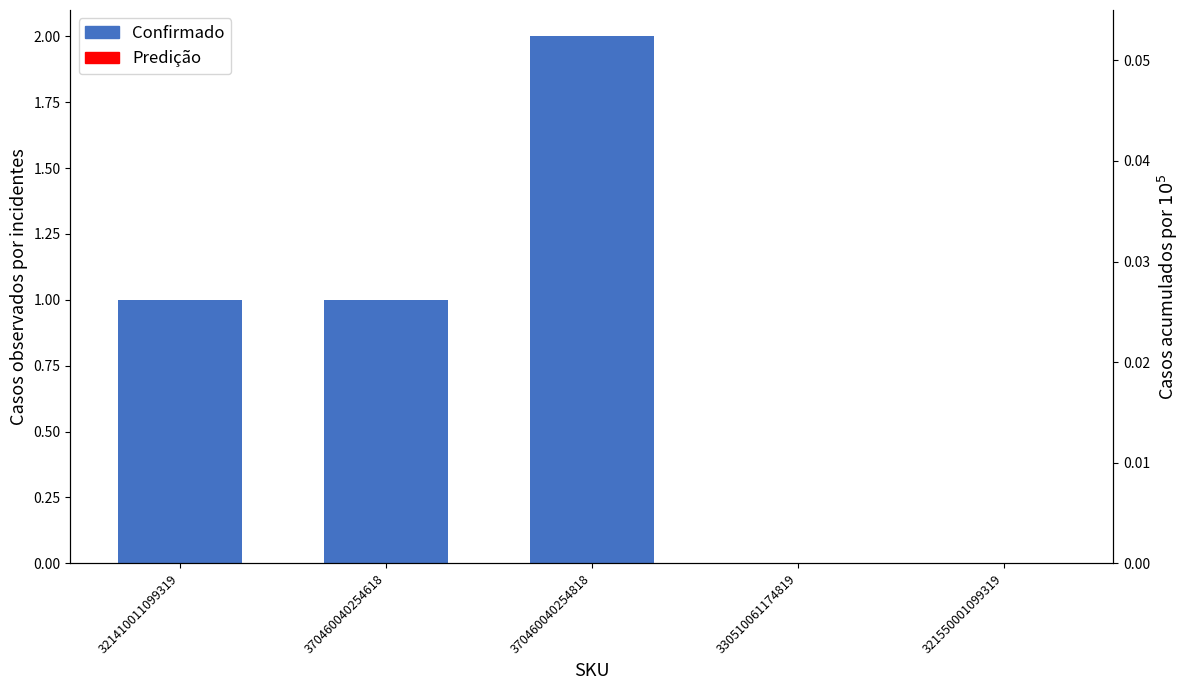

What is the label of the 5th bar from the right?

321410011099319